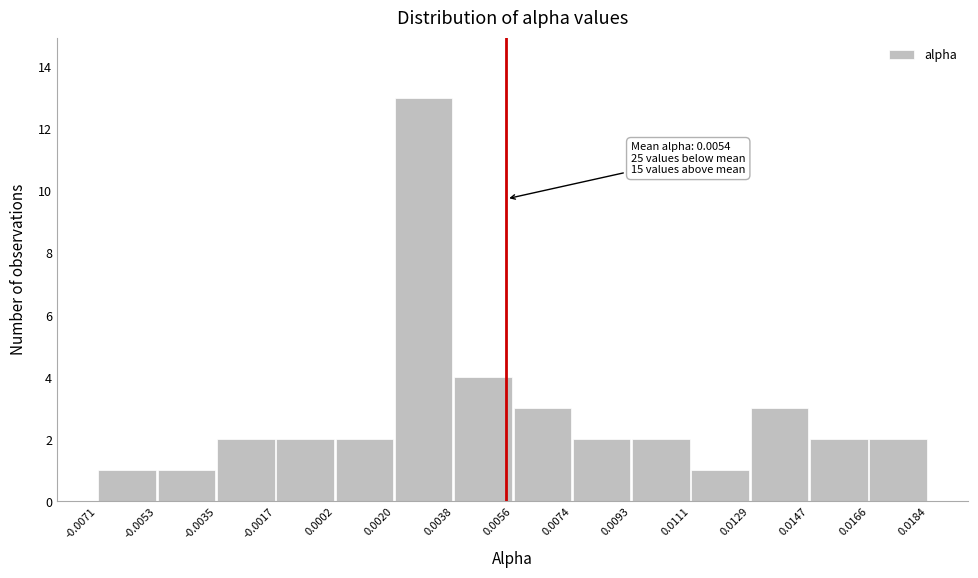

Which range on the x-axis has the tallest bar?

0.0020 to 0.0038